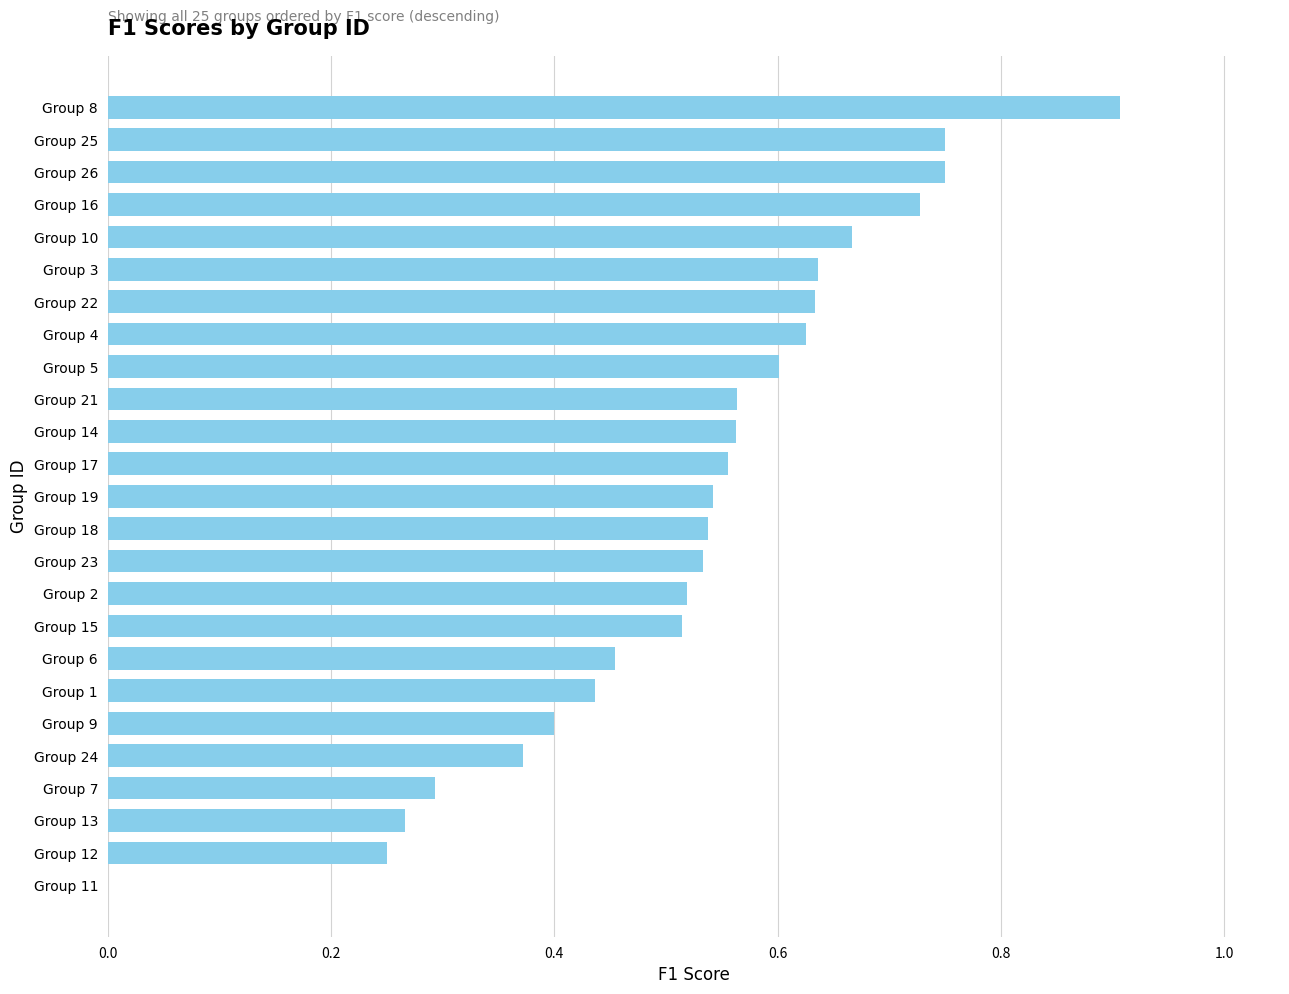

What is the sum of all values?

13.1